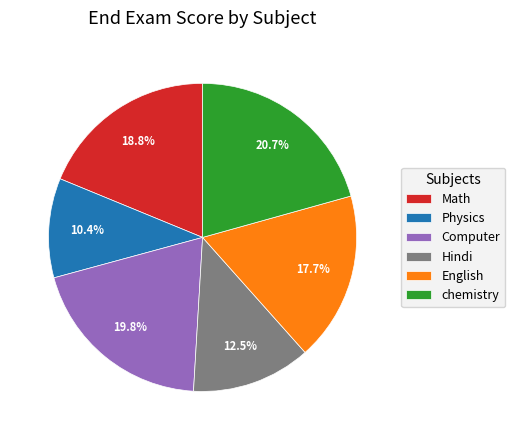

What percentage is the Math slice, to the nearest percent?

19%